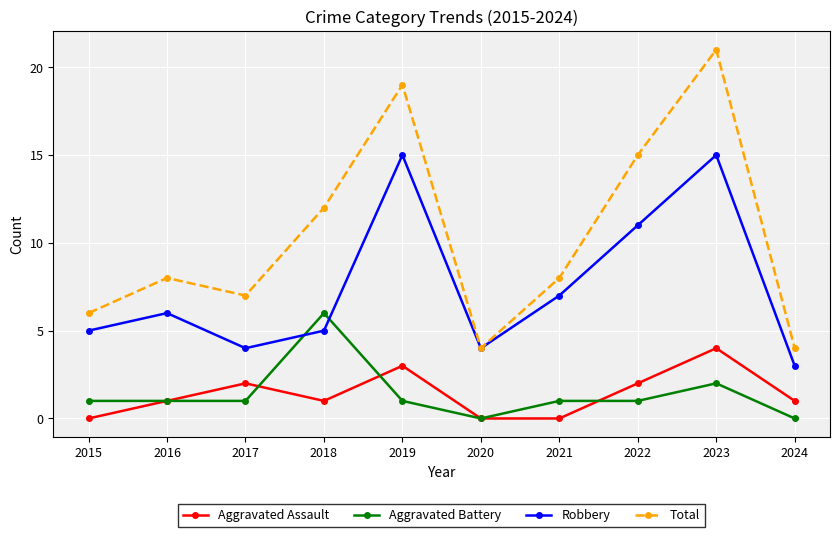

True or false: Aggravated Battery has more than 1 points higher than both neighbors.

True